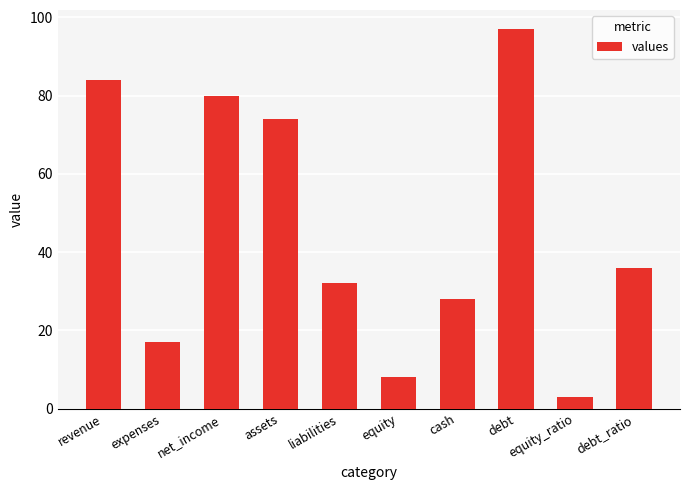

List the labels in order of value, largest first.

debt, revenue, net_income, assets, debt_ratio, liabilities, cash, expenses, equity, equity_ratio